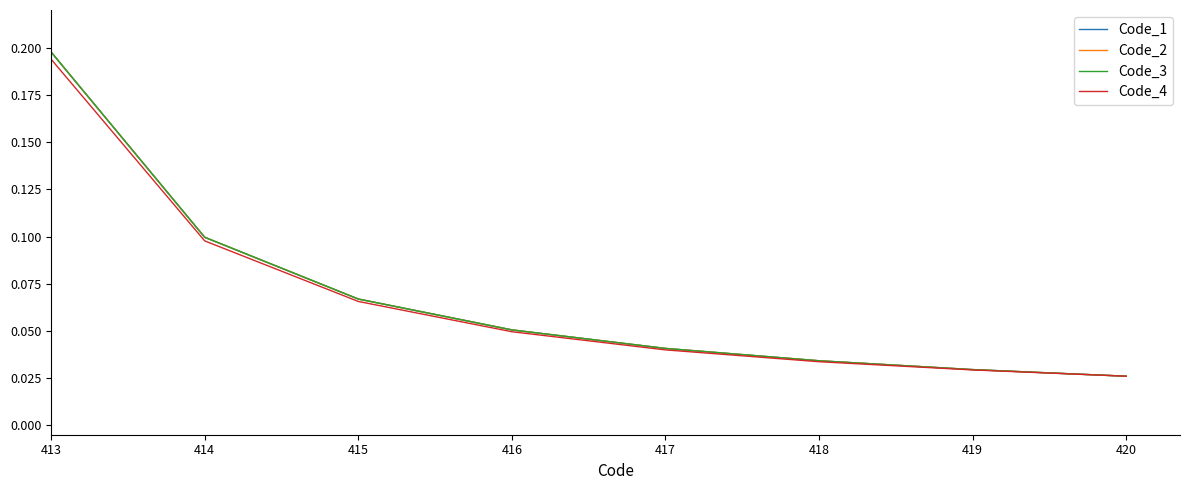

Which label corresponds to the smallest value in the chart?

420